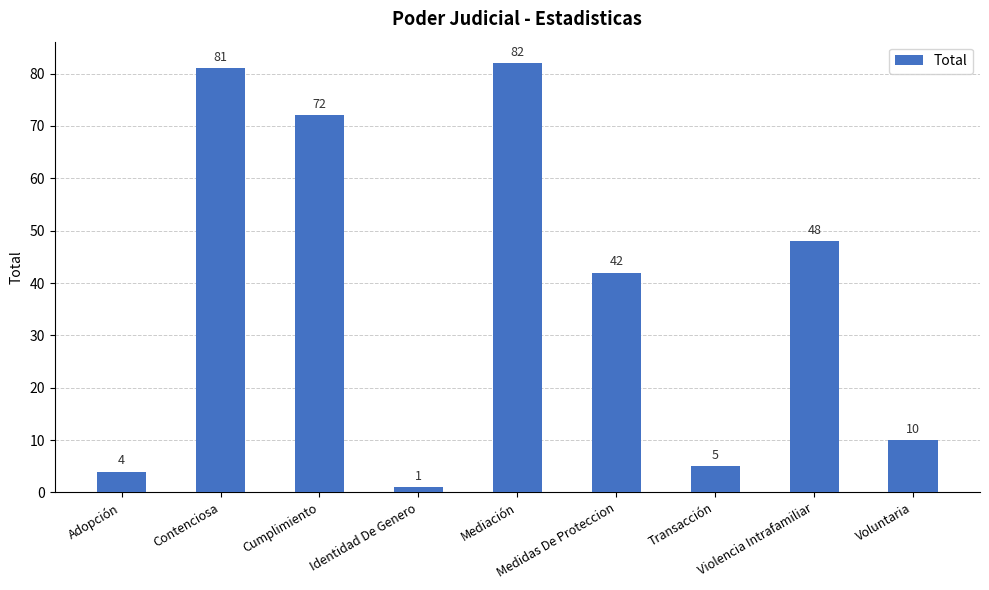

Reading left to right, list all the values displayed in this chart.

4	81	72	1	82	42	5	48	10